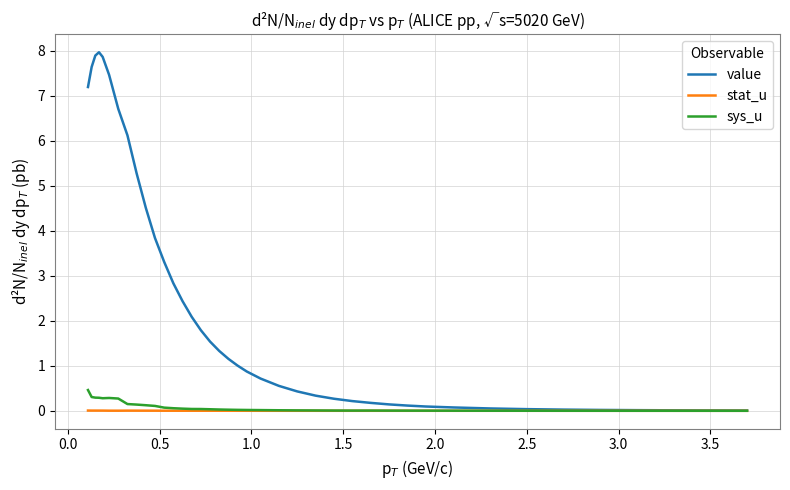

Rank the series by their maximum value, from highest to lowest.

value, sys_u, stat_u